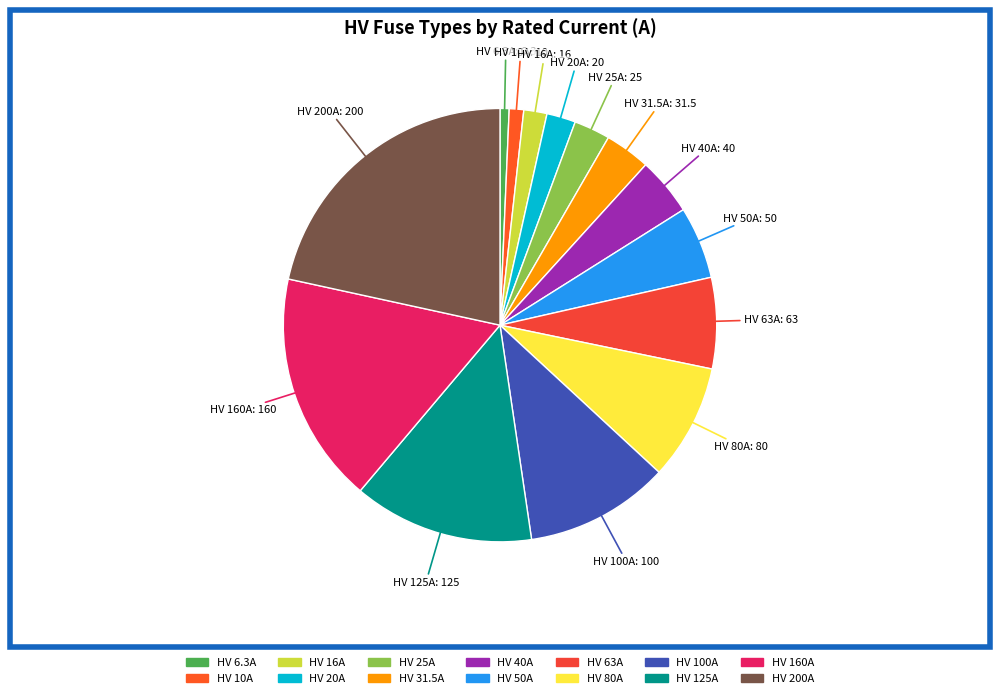

The HV 63A slice represents 7% of the pie. True or false?

True